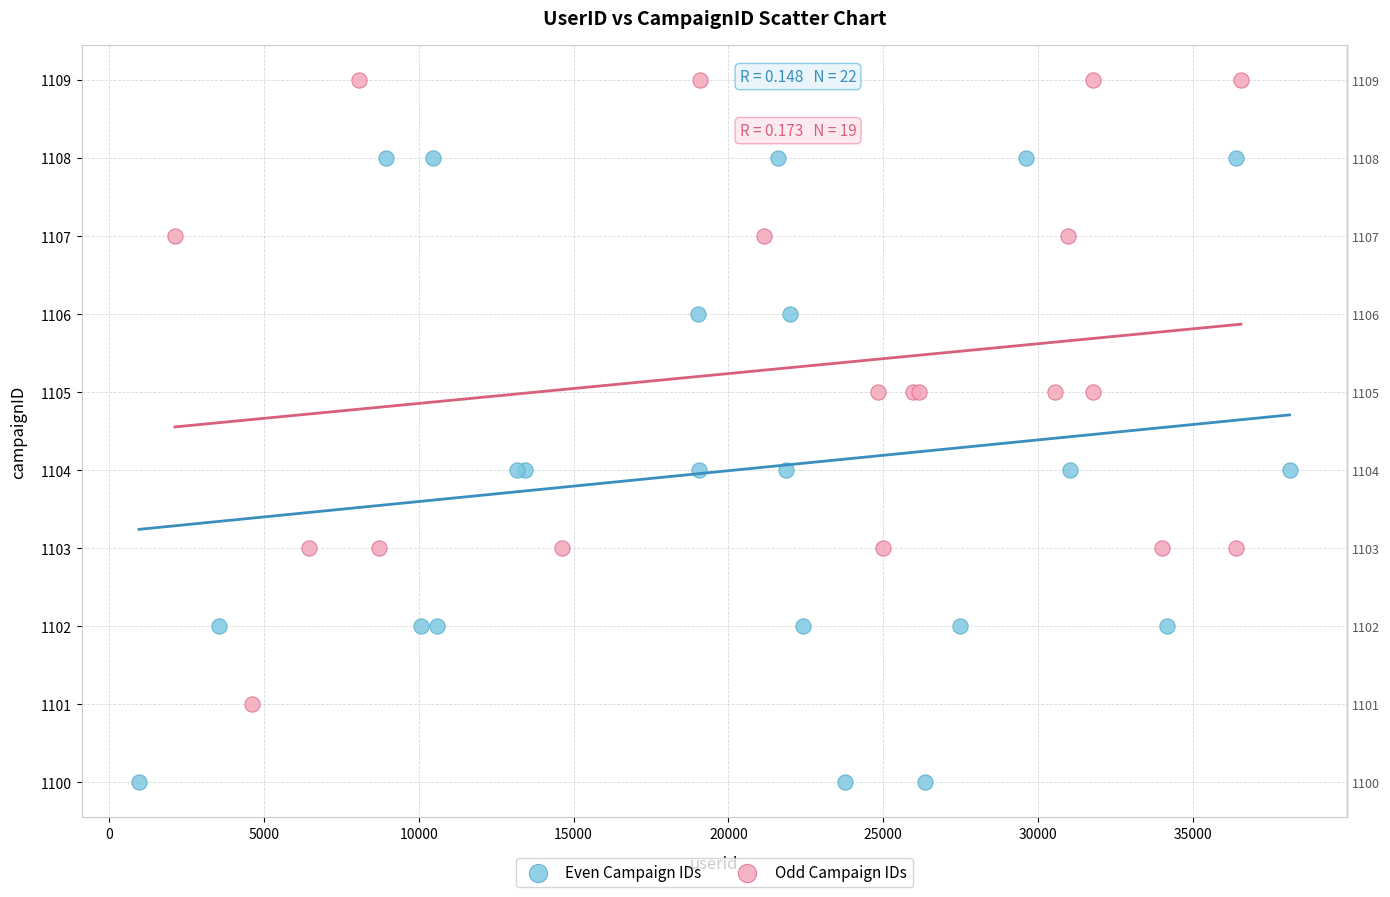

Which series reaches the maximum Y coordinate?

Odd Campaign IDs